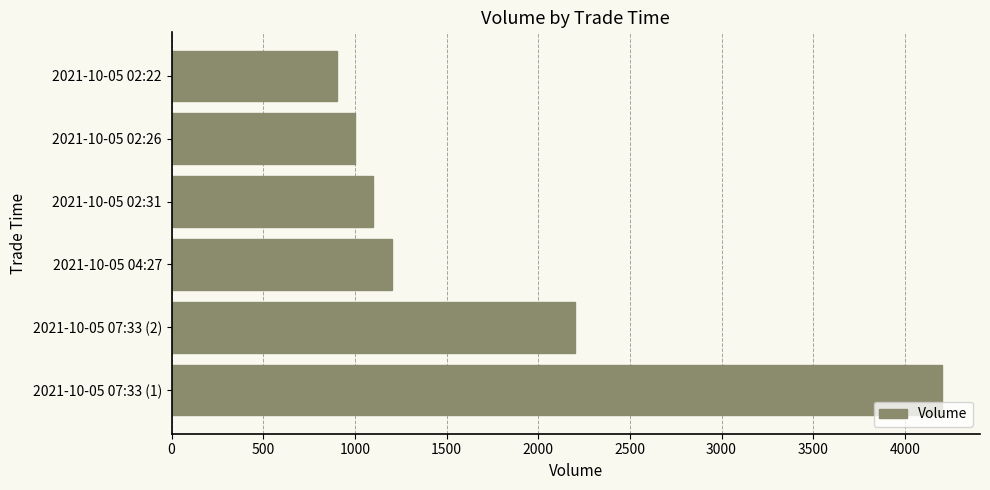

Reading bottom to top, extract all data points from this chart.

4200	2200	1200	1100	1000	900